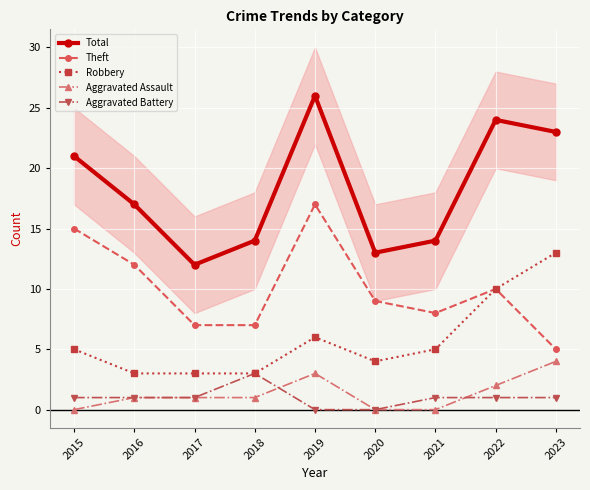

Reading left to right, transcribe all the data shown in this chart.

Total: 21	17	12	14	26	13	14	24	23
Theft: 15	12	7	7	17	9	8	10	5
Robbery: 5	3	3	3	6	4	5	10	13
Aggravated Assault: 0	1	1	1	3	0	0	2	4
Aggravated Battery: 1	1	1	3	0	0	1	1	1